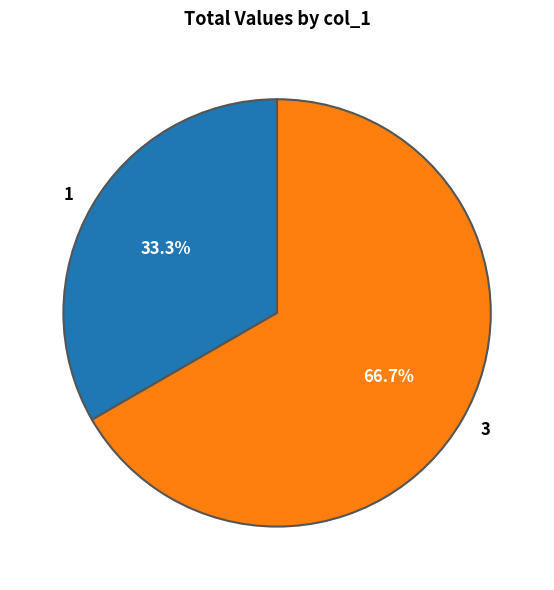

Is 1 the majority of the pie?

No